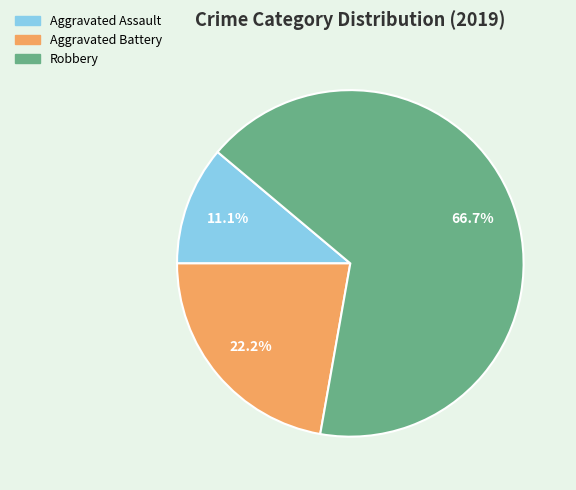

To the nearest percent, what is the combined percentage of Aggravated Assault and Aggravated Battery?

33%